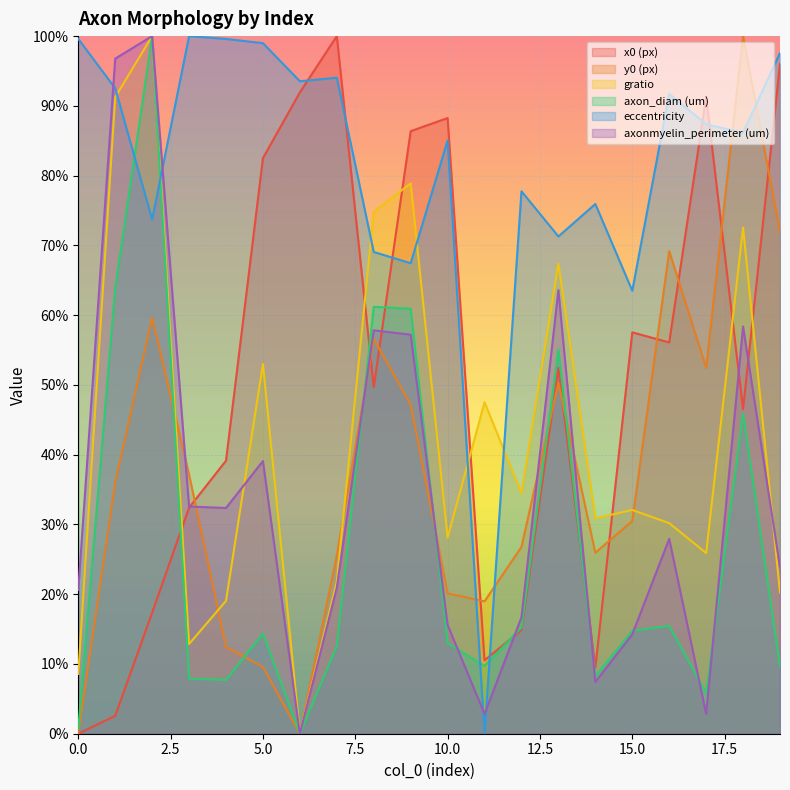

In gratio, how many points are lower than both neighbors (excluding endpoints)?

6